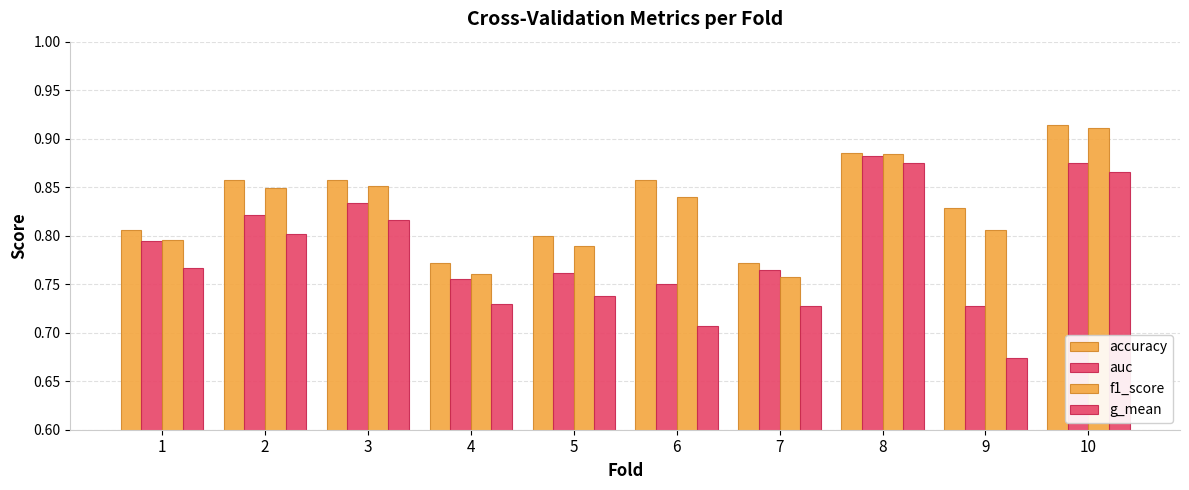

Does the chart contain stacked bars?

No